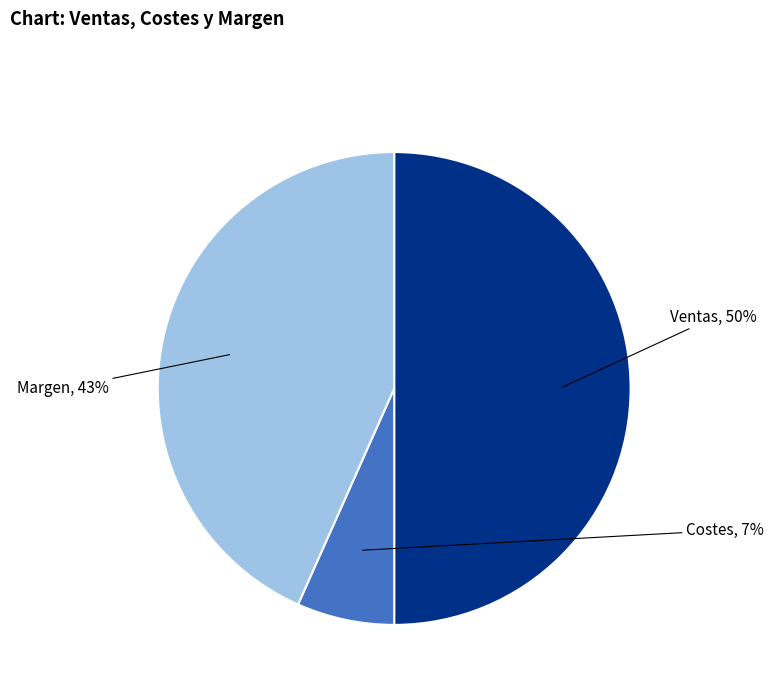

Count the number of slices in the pie.

3